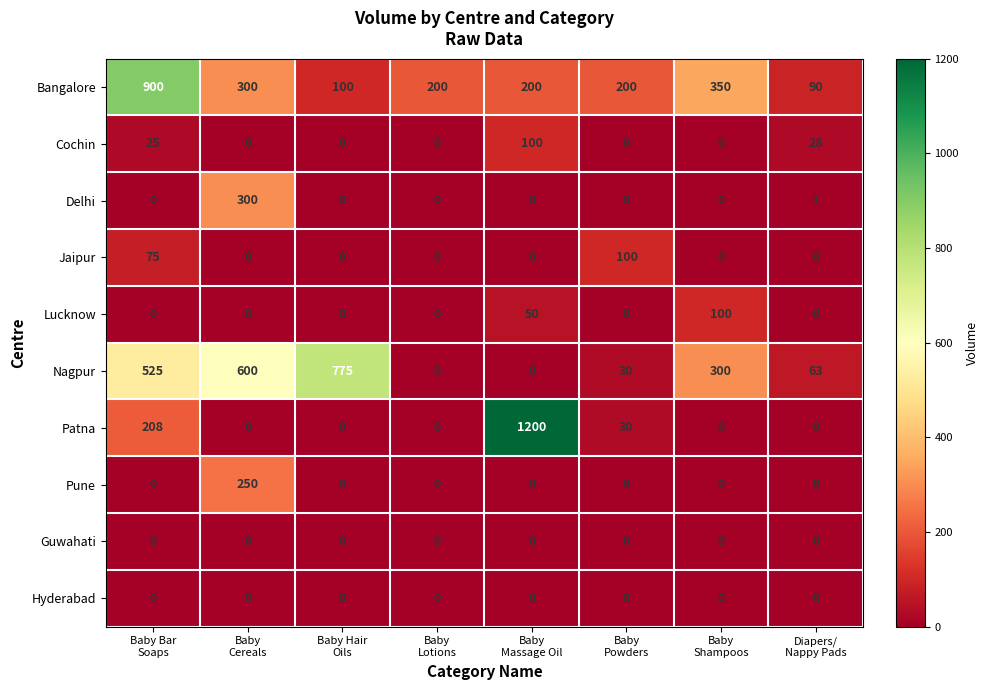

What is the difference between the maximum and minimum values in the Lucknow series?

100